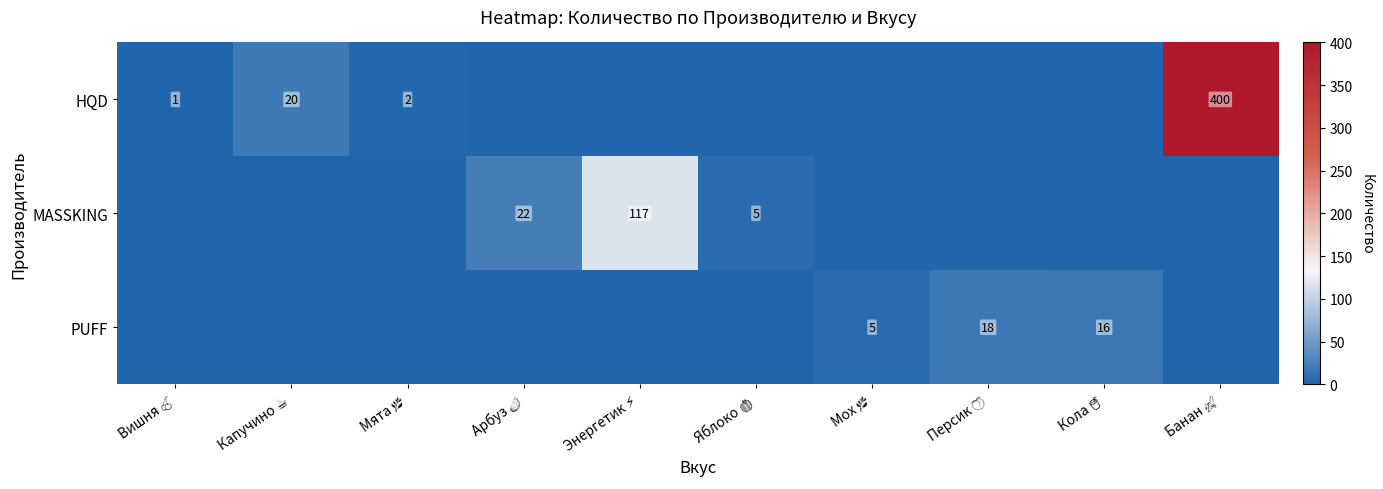

How many categories are shown in the chart?

10